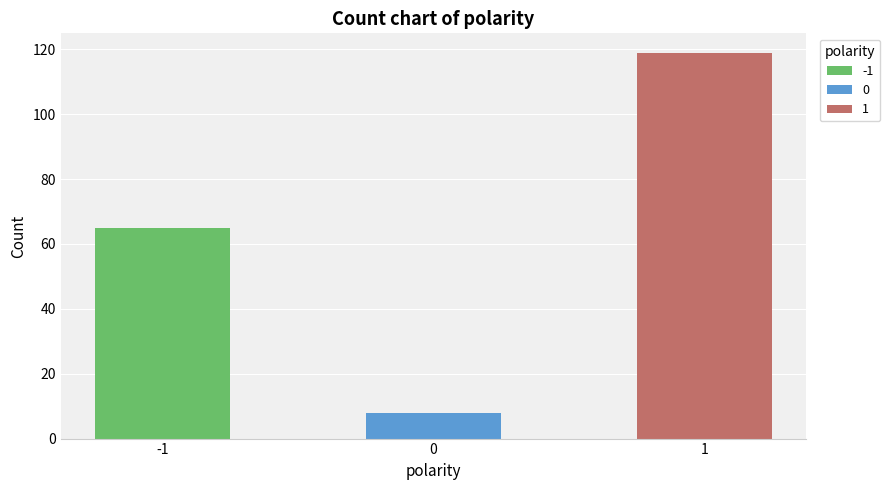

What is the ratio of the value at 0 to the value at -1?

0.1